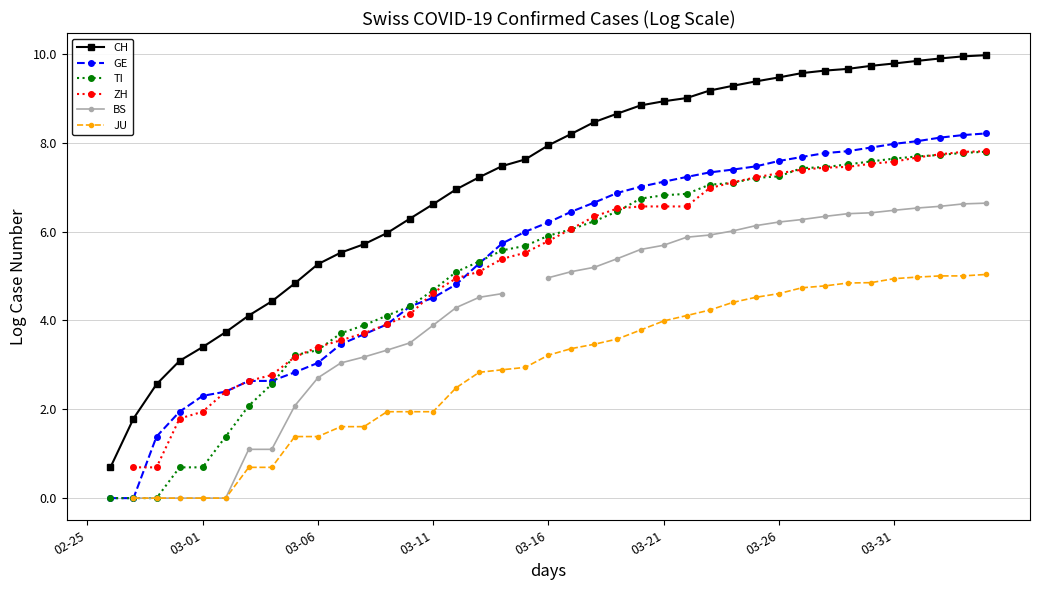

Is it true that TI equals 7.6 at 34?

True